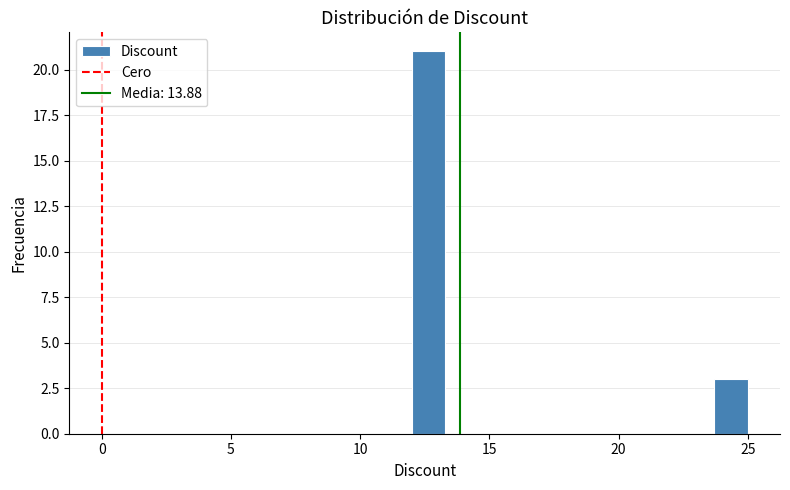

Around what value on the x-axis is the tallest bar? Give the approximate position of its centre, as read against the axis.

12.5